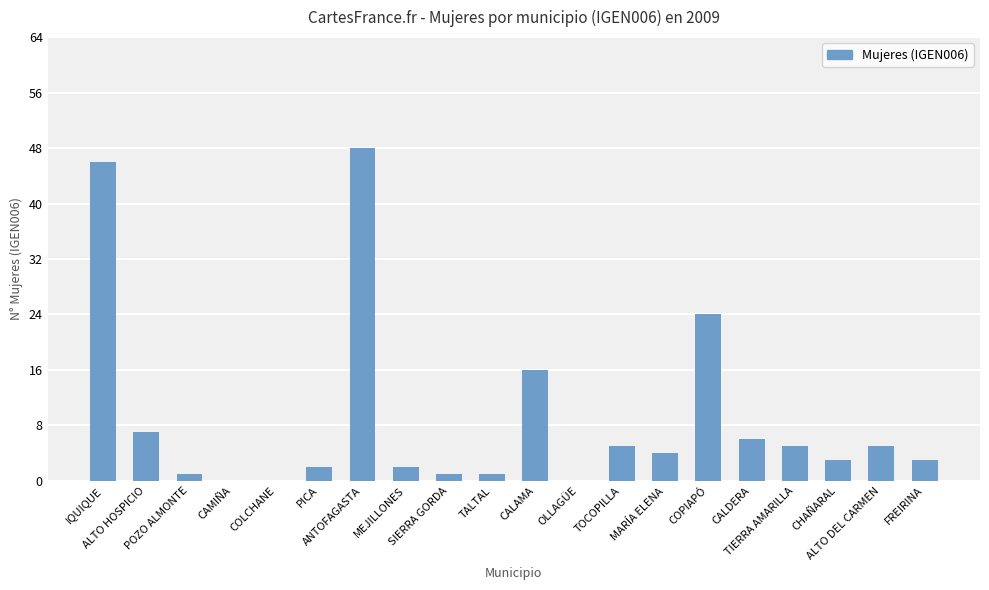

What is the change in value from CAMIÑA to MEJILLONES?

+2